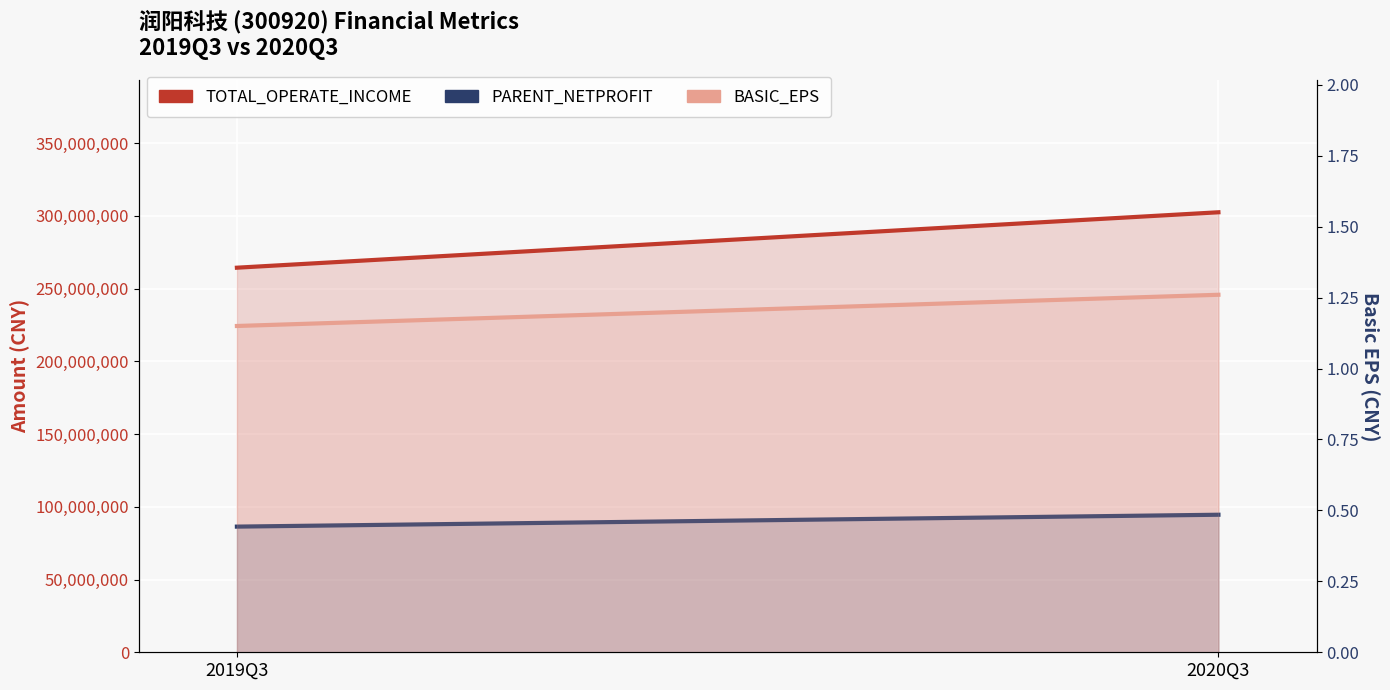

How many lines are shown in the chart?

3